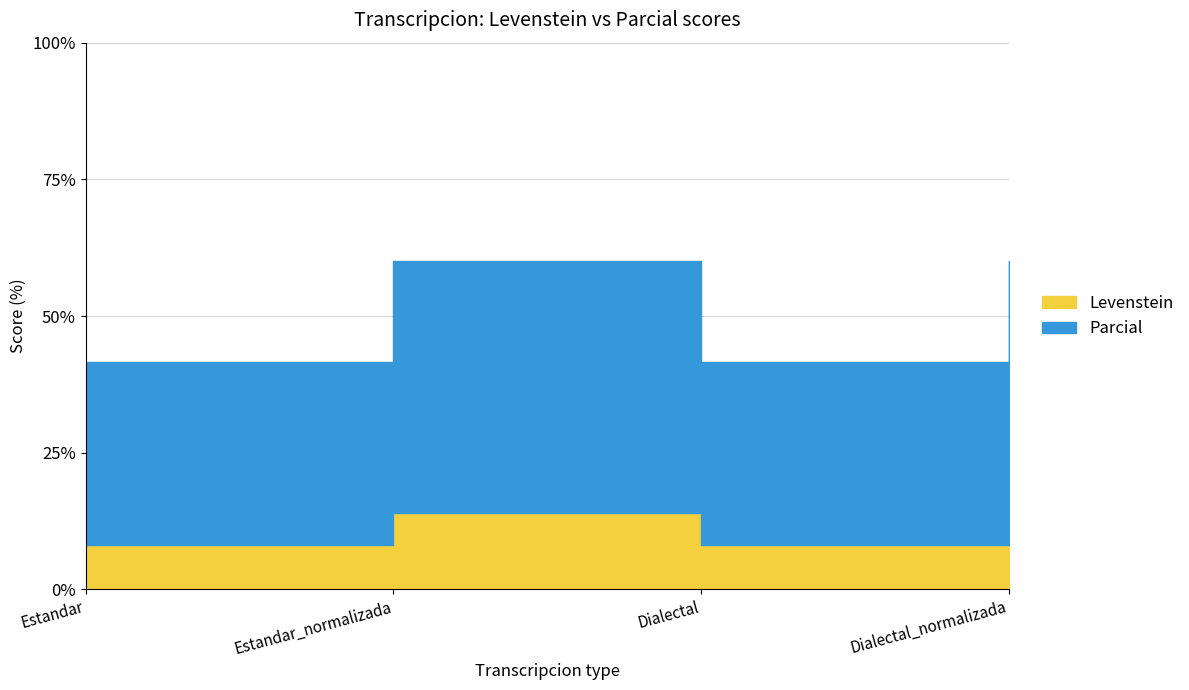

What is the difference between the highest and lowest values at Dialectal?

25.2